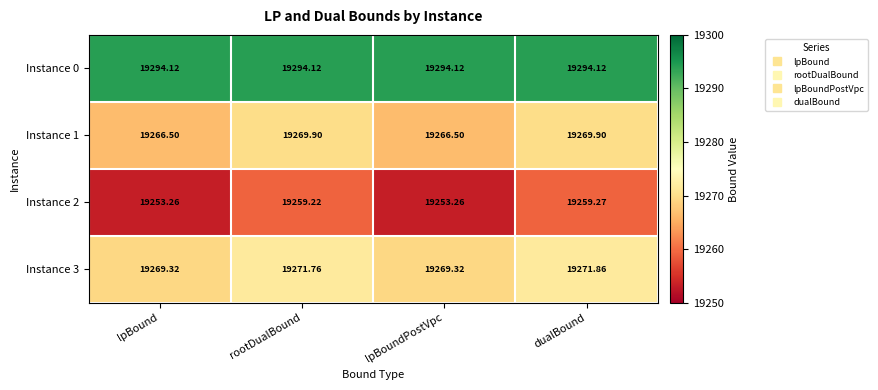

At which category is the sum across all series the highest?

dualBound